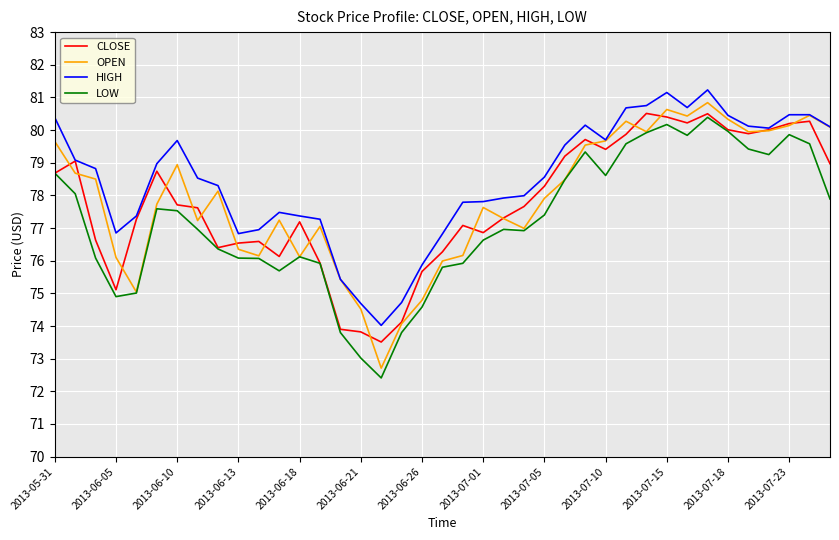

What is the smallest value displayed?

72.4